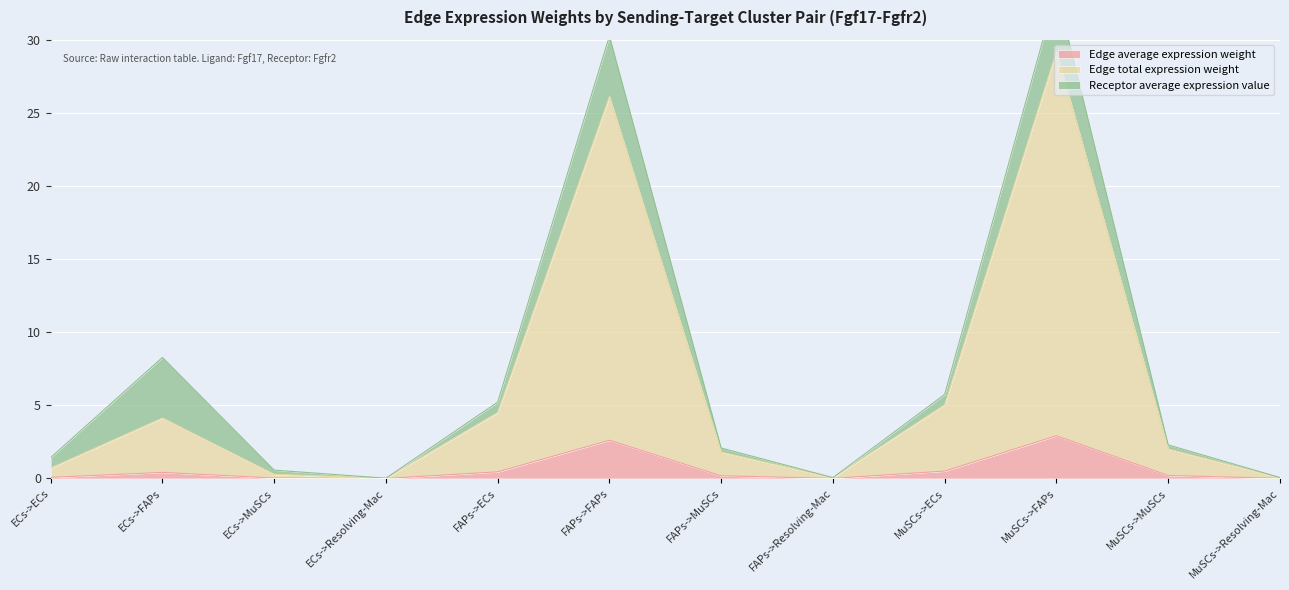

Rank the categories by Edge total expression weight value from highest to lowest.

MuSCs->FAPs, FAPs->FAPs, MuSCs->ECs, FAPs->ECs, ECs->FAPs, MuSCs->MuSCs, FAPs->MuSCs, ECs->ECs, ECs->MuSCs, MuSCs->Resolving-Mac, FAPs->Resolving-Mac, ECs->Resolving-Mac